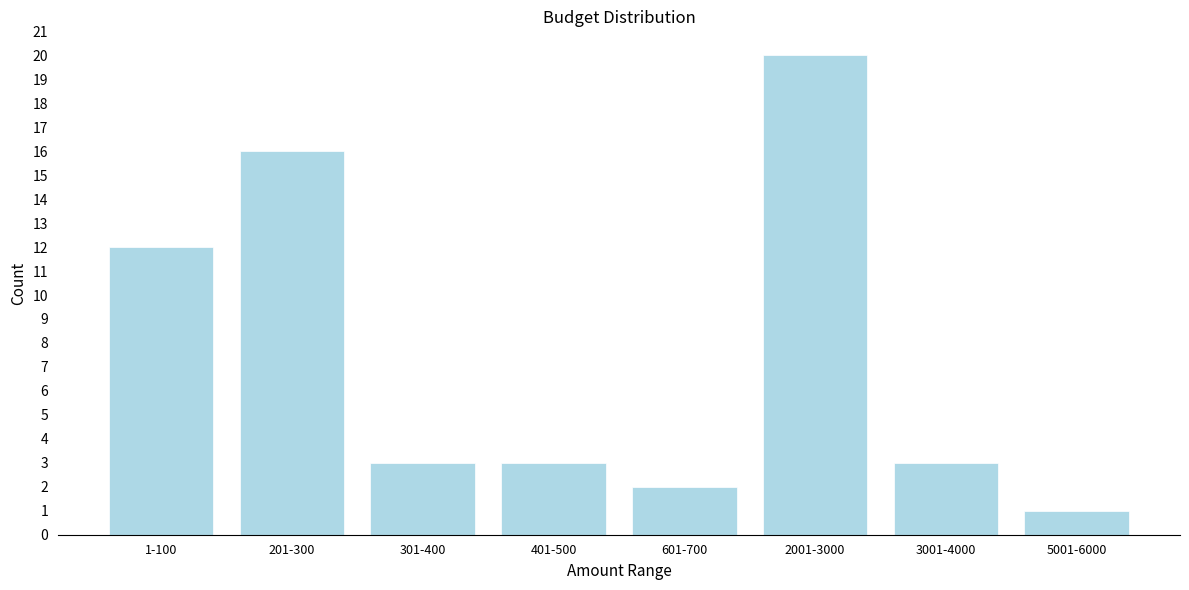

Reading right to left, list all the values displayed in this chart.

5001-6000=1	3001-4000=3	2001-3000=20	601-700=2	401-500=3	301-400=3	201-300=16	1-100=12